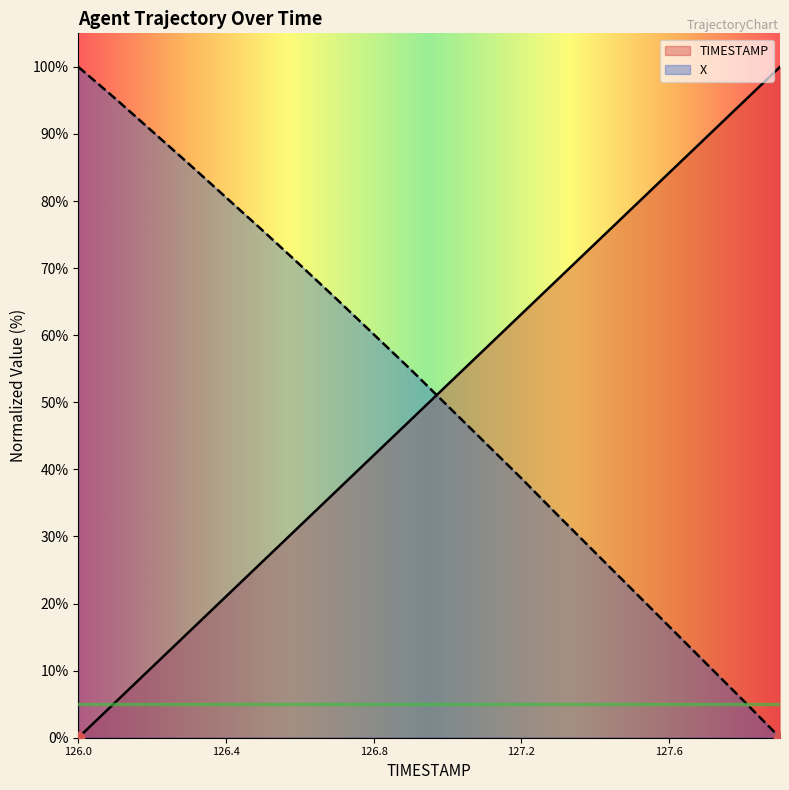

Which series has the largest Y range (max minus min)?

TIMESTAMP